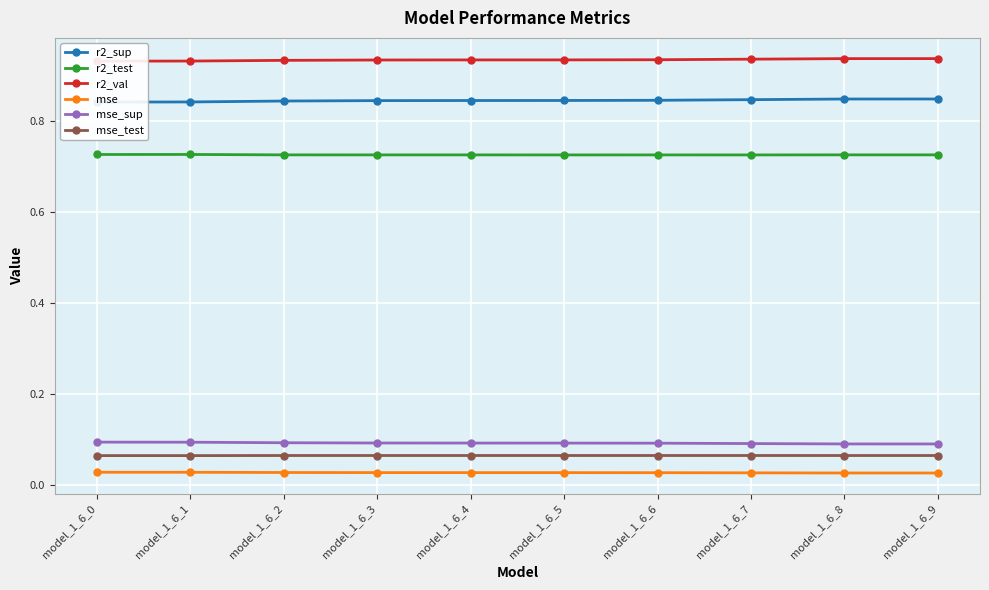

At which label is r2_sup closest to 0?

model_1_6_0